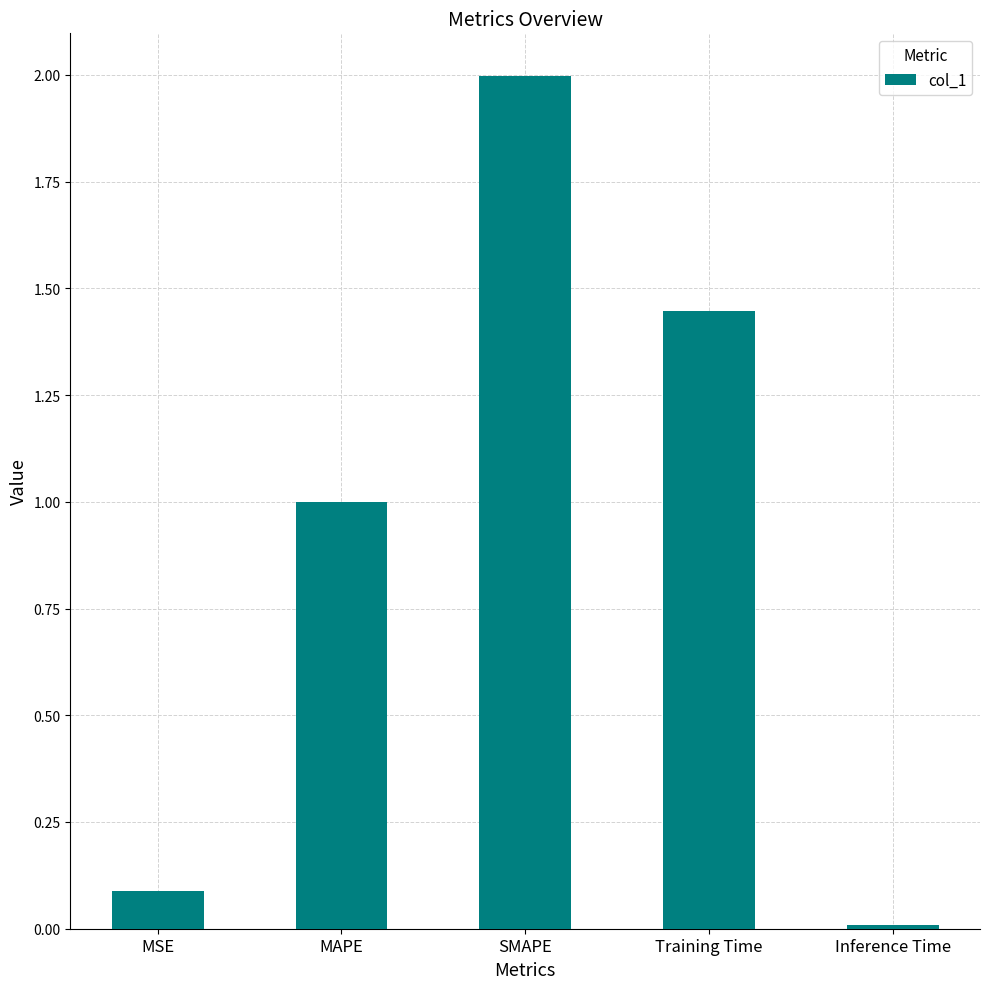

What is the label of the 1st bar from the left?

MSE